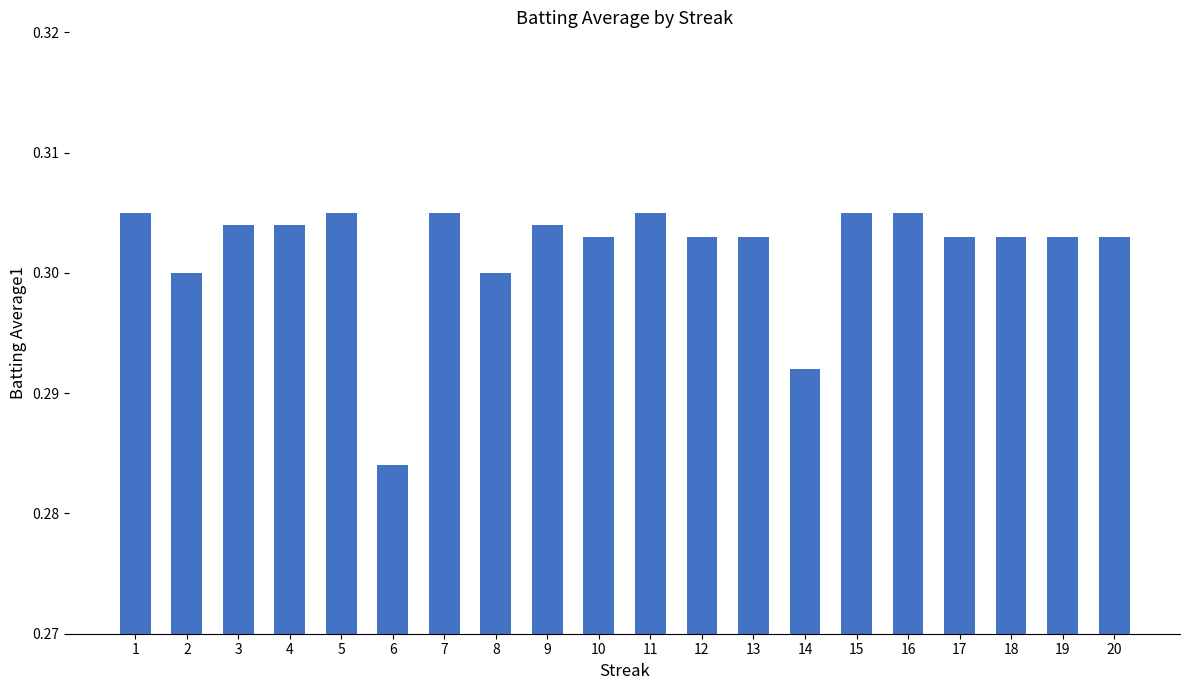

Between 15 and 2, which is larger?

15